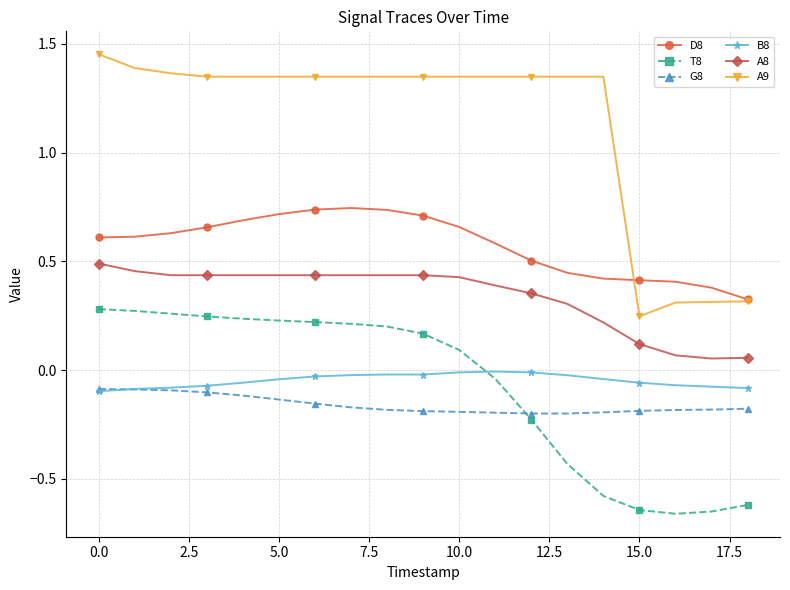

Which series has the widest spread of values?

A9